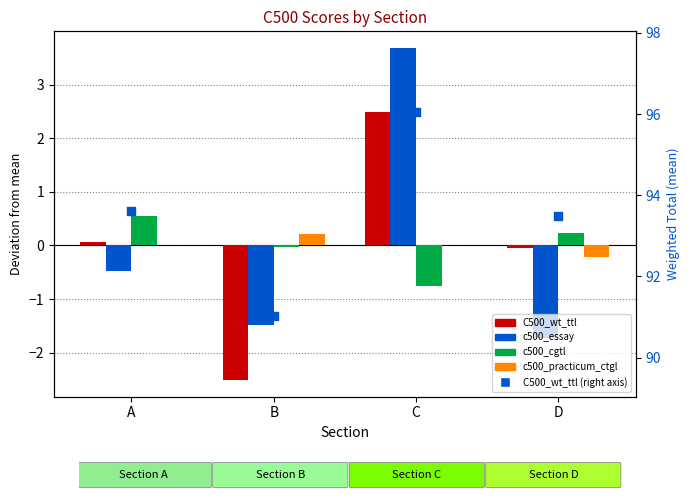

Which series reaches the minimum Y coordinate?

C500_wt_ttl